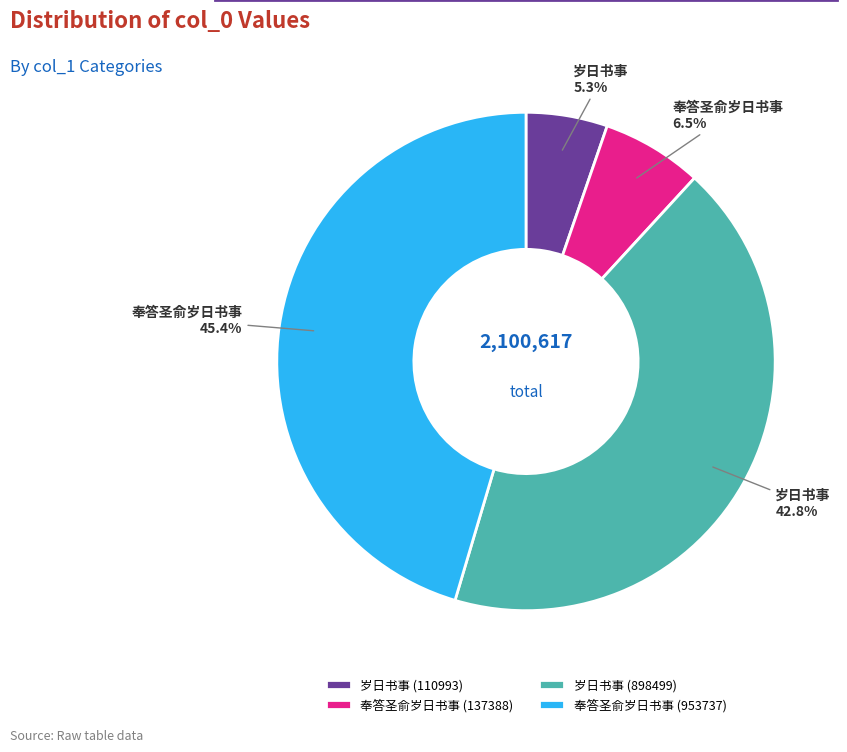

Rank the categories by value from lowest to highest.

岁日书事 (110993), 奉答圣俞岁日书事 (137388), 岁日书事 (898499), 奉答圣俞岁日书事 (953737)